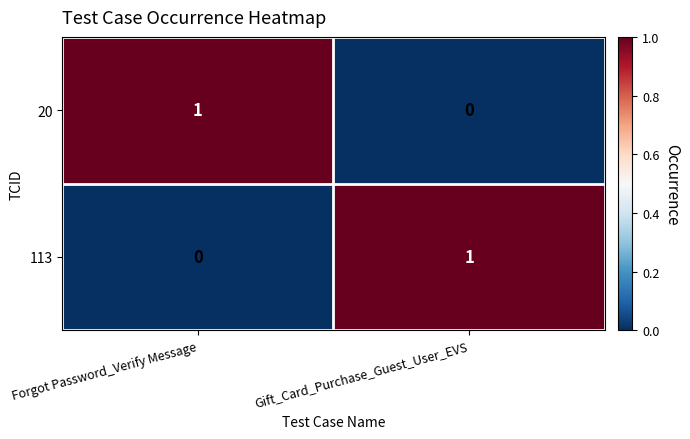

At which label does 113 reach its peak?

Gift_Card_Purchase_Guest_User_EVS